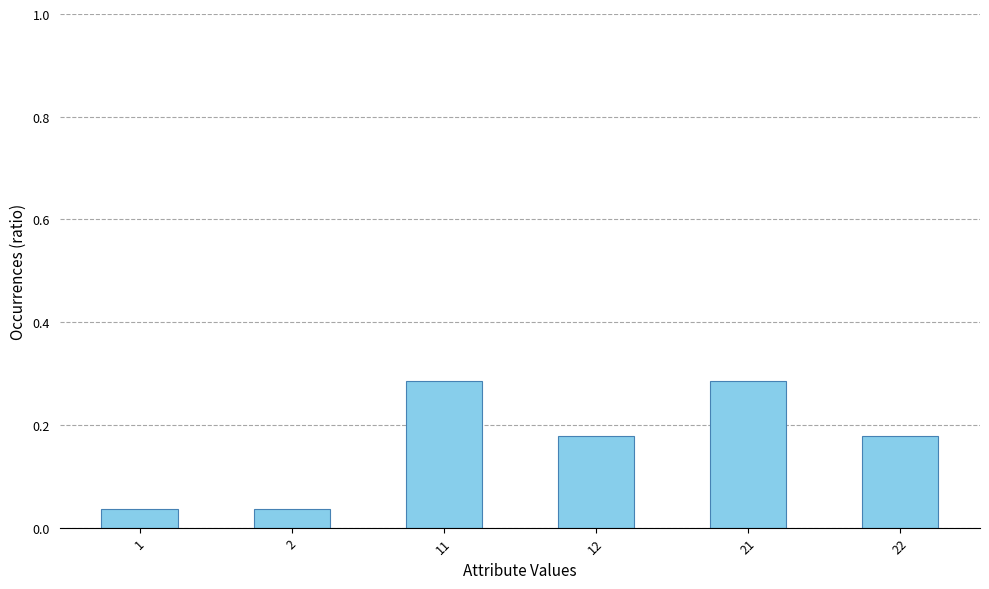

How many bars are there in total?

6